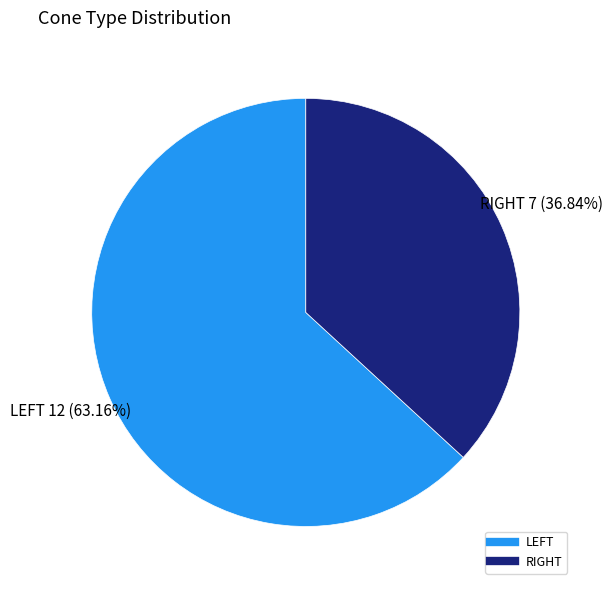

What is the smallest slice in the pie chart?

RIGHT